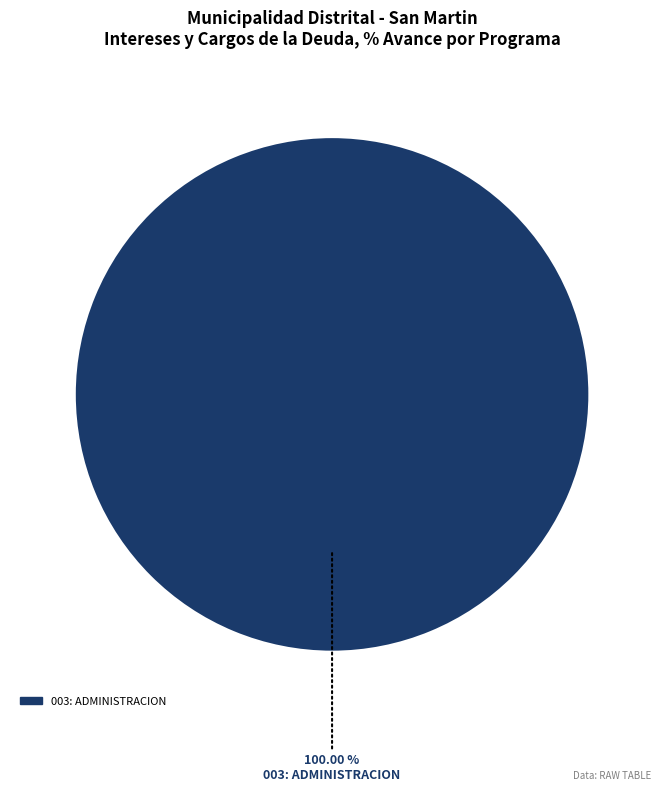

Is there any slice that represents more than half of the pie?

Yes